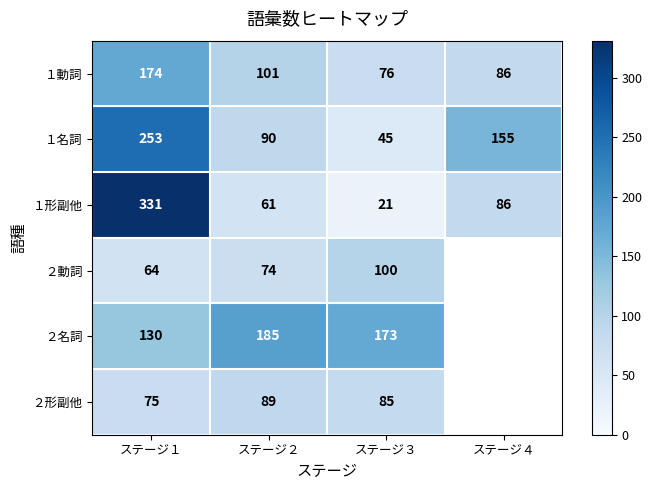

Rank the series at ステージ２ from lowest to highest value.

１形副他, ２動詞, ２形副他, １名詞, １動詞, ２名詞